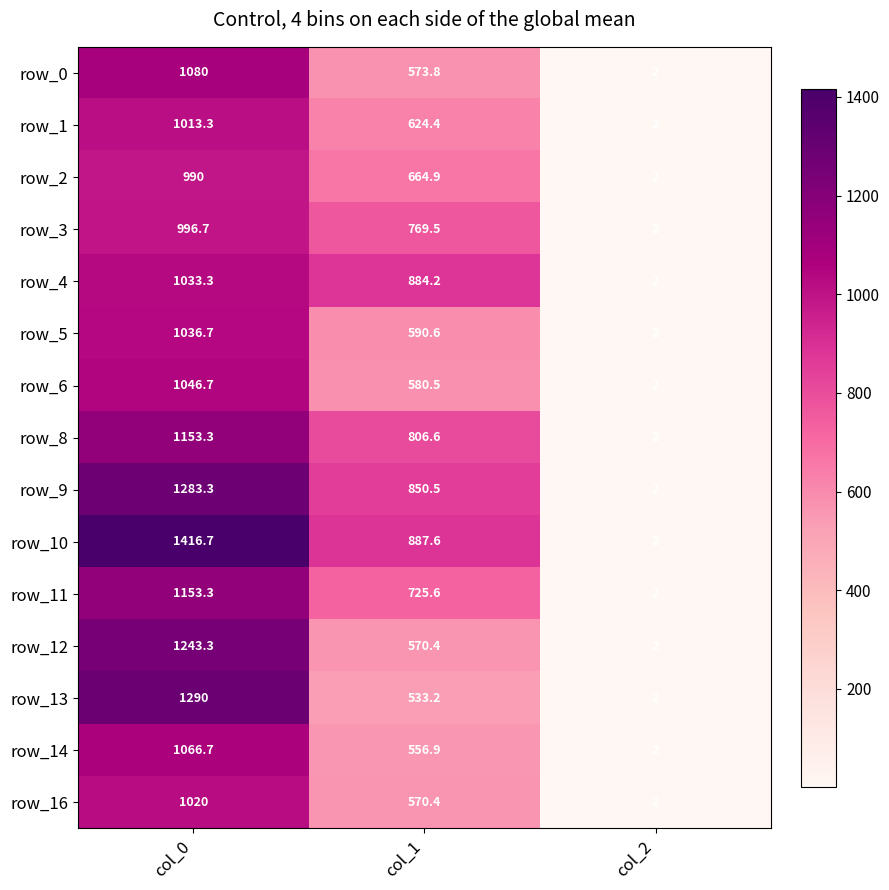

The row_6 series shows 232.5 at col_0. True or false?

False